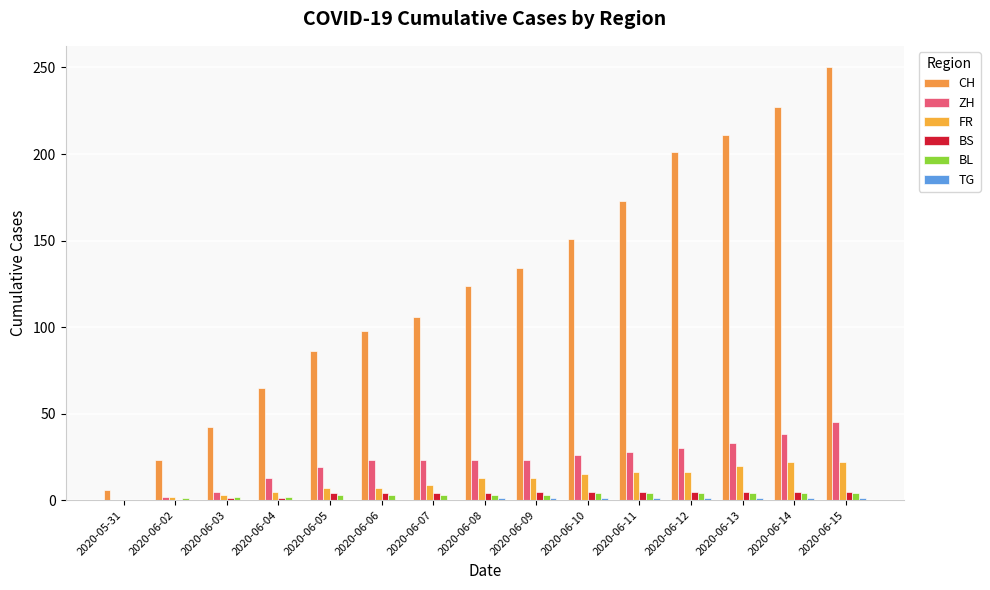

Are the bars horizontal?

No